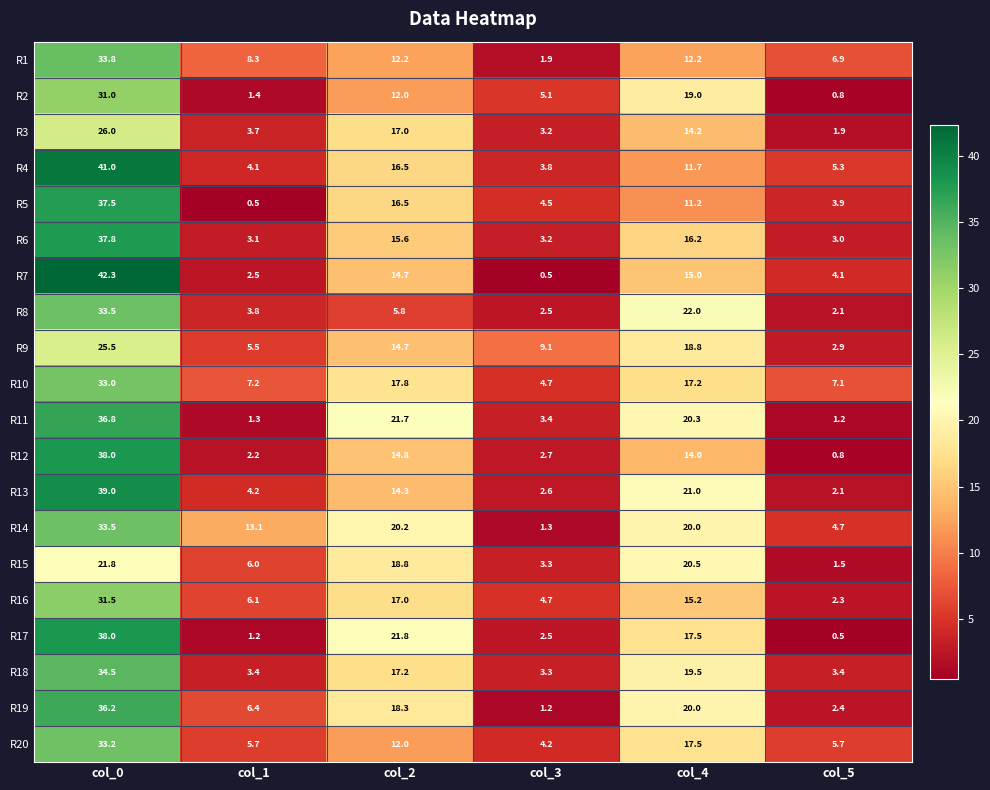

What is the total value across all series at col_4?

343.0